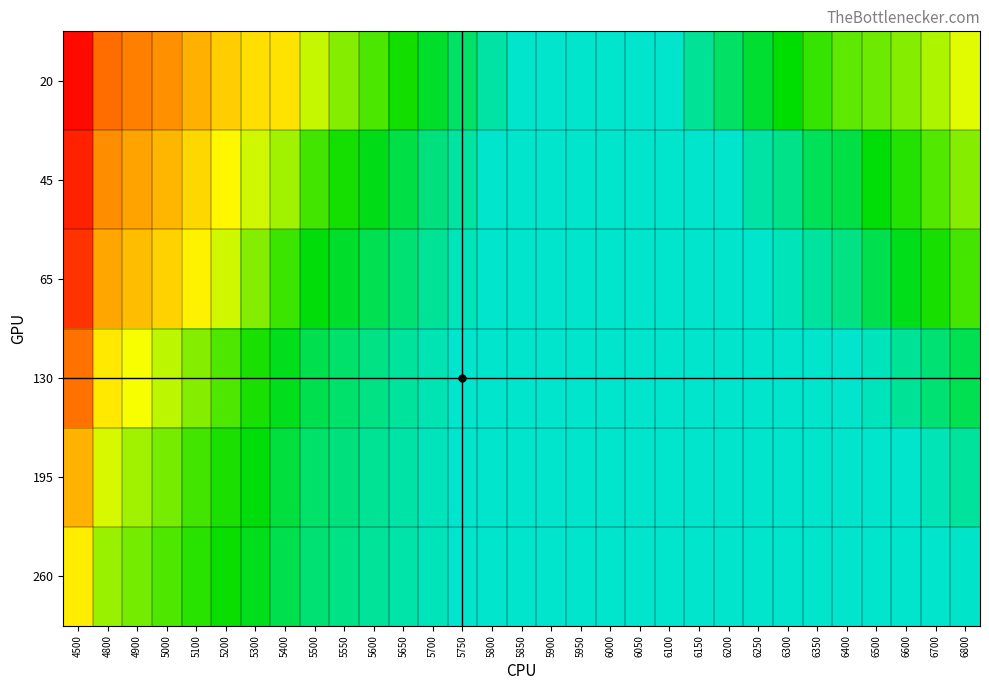

Reading left to right, transcribe all the data shown in this chart.

20: 4500=1.0	4800=0.7	4900=0.6	5000=0.6	5100=0.6	5200=0.5	5300=0.5	5400=0.5	5500=0.4	5550=0.3	5600=0.3	5650=0.2	5700=0.2	5750=0.2	5800=0.1	5850=0.1	5900=0.1	5950=0.1	6000=0.1	6050=0.1	6100=0.1	6150=0.1	6200=0.2	6250=0.2	6300=0.2	6350=0.3	6400=0.3	6500=0.3	6600=0.3	6700=0.4	6800=0.4
45: 4500=0.9	4800=0.6	4900=0.6	5000=0.5	5100=0.5	5200=0.4	5300=0.4	5400=0.3	5500=0.3	5550=0.3	5600=0.2	5650=0.2	5700=0.2	5750=0.1	5800=0.1	5850=0.1	5900=0.1	5950=0.1	6000=0.1	6050=0.1	6100=0.1	6150=0.1	6200=0.1	6250=0.1	6300=0.1	6350=0.2	6400=0.2	6500=0.2	6600=0.3	6700=0.3	6800=0.3
65: 4500=0.8	4800=0.6	4900=0.5	5000=0.5	5100=0.4	5200=0.4	5300=0.3	5400=0.3	5500=0.2	5550=0.2	5600=0.2	5650=0.2	5700=0.1	5750=0.1	5800=0.1	5850=0.1	5900=0.1	5950=0.1	6000=0.1	6050=0.1	6100=0.1	6150=0.1	6200=0.1	6250=0.1	6300=0.1	6350=0.1	6400=0.1	6500=0.2	6600=0.2	6700=0.3	6800=0.3
130: 4500=0.7	4800=0.5	4900=0.4	5000=0.4	5100=0.3	5200=0.3	5300=0.3	5400=0.2	5500=0.2	5550=0.2	5600=0.1	5650=0.1	5700=0.1	5750=0.1	5800=0.1	5850=0.1	5900=0.1	5950=0.1	6000=0.1	6050=0.1	6100=0.1	6150=0.1	6200=0.1	6250=0.1	6300=0.1	6350=0.1	6400=0.1	6500=0.1	6600=0.1	6700=0.2	6800=0.2
195: 4500=0.5	4800=0.4	4900=0.3	5000=0.3	5100=0.3	5200=0.3	5300=0.2	5400=0.2	5500=0.2	5550=0.2	5600=0.1	5650=0.1	5700=0.1	5750=0.1	5800=0.1	5850=0.1	5900=0.1	5950=0.1	6000=0.1	6050=0.1	6100=0.1	6150=0.1	6200=0.1	6250=0.1	6300=0.1	6350=0.1	6400=0.1	6500=0.1	6600=0.1	6700=0.1	6800=0.1
260: 4500=0.4	4800=0.3	4900=0.3	5000=0.3	5100=0.3	5200=0.2	5300=0.2	5400=0.2	5500=0.2	5550=0.1	5600=0.1	5650=0.1	5700=0.1	5750=0.1	5800=0.1	5850=0.1	5900=0.1	5950=0.1	6000=0.1	6050=0.1	6100=0.1	6150=0.1	6200=0.1	6250=0.1	6300=0.1	6350=0.1	6400=0.1	6500=0.1	6600=0.1	6700=0.1	6800=0.1